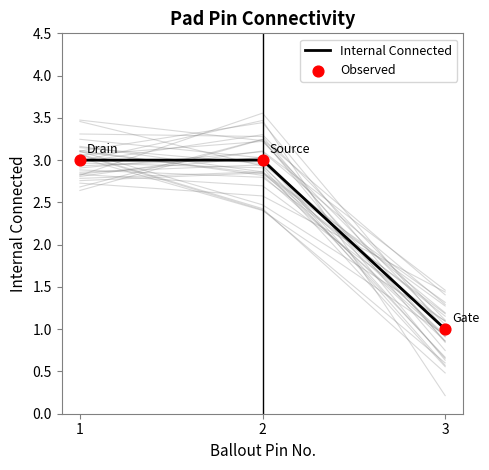

What are all the series names shown in the legend?

Internal Connected, Observed